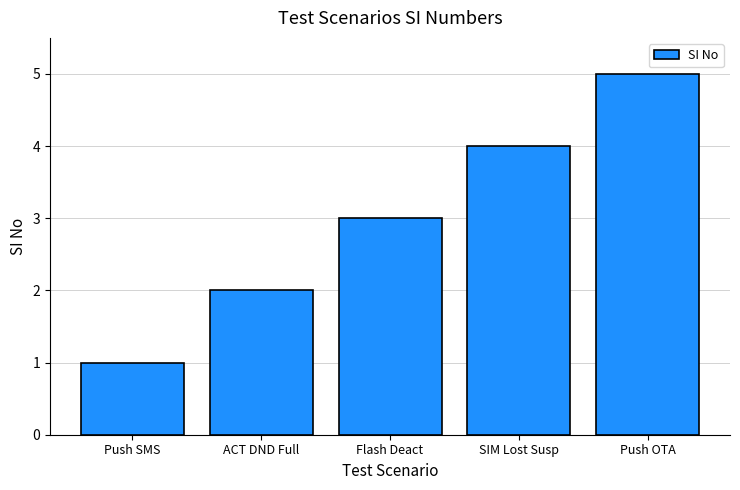

What is the minimum value shown in the chart?

1